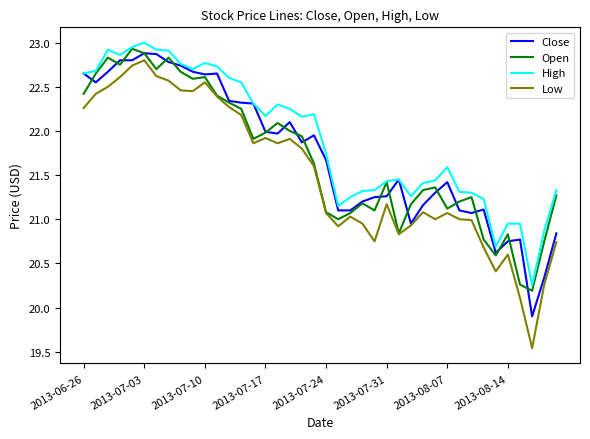

Which series has the largest total across all categories?

High